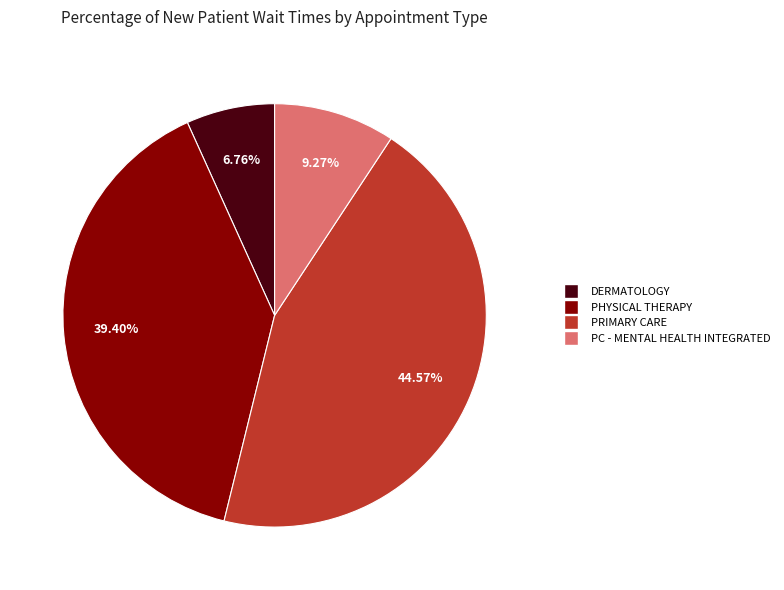

Is there any slice that represents more than half of the pie?

No